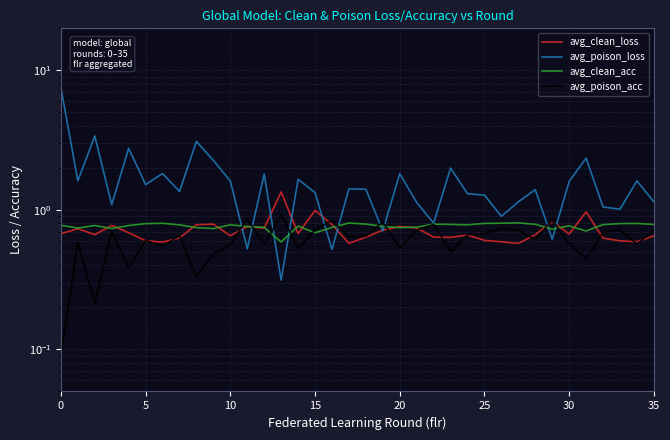

Which series ends up on top after the final intersection of avg_poison_acc and avg_clean_loss?

avg_poison_acc